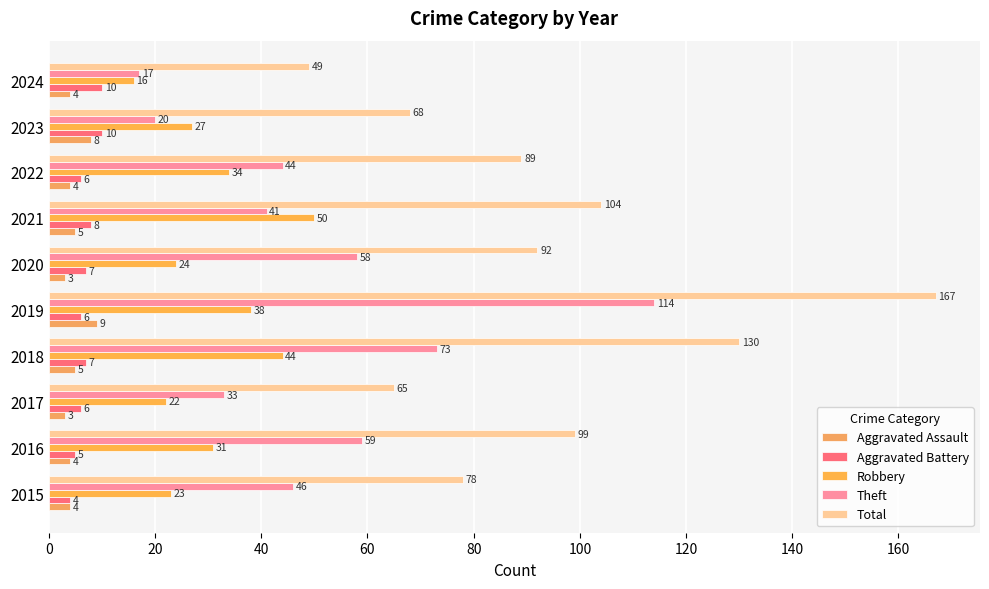

List the series in order of their peak value, highest first.

Total, Theft, Robbery, Aggravated Battery, Aggravated Assault